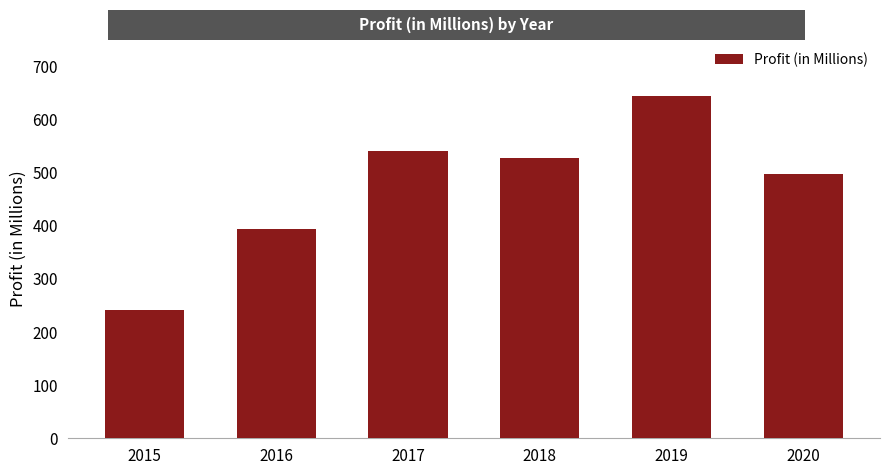

Are the bars horizontal?

No